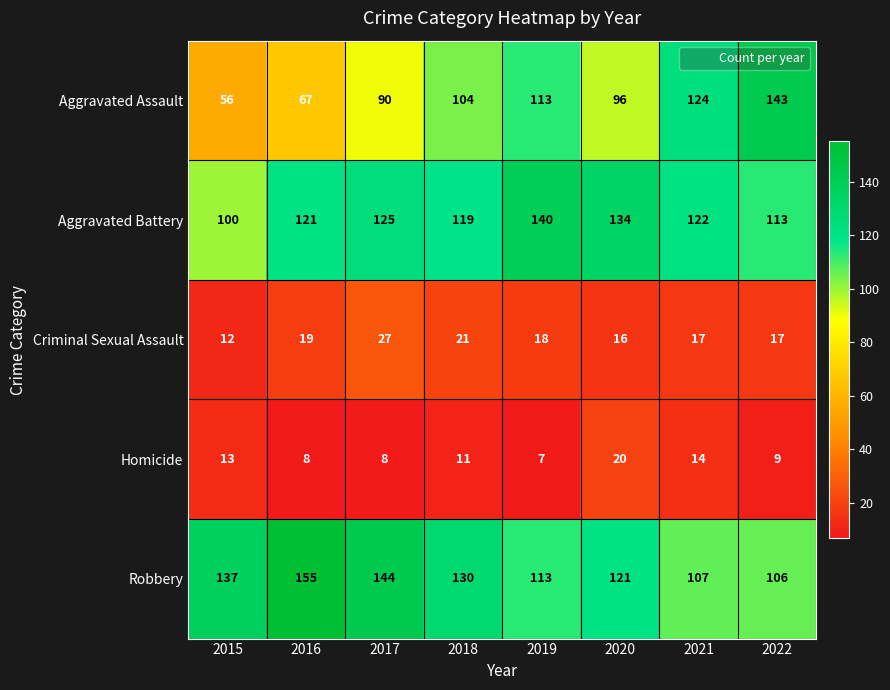

At which label does Robbery first exceed 130?

2015